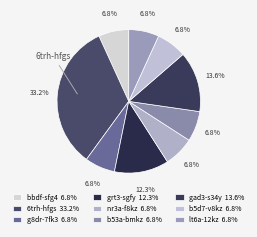

Which slice is the largest?

6trh-hfgs